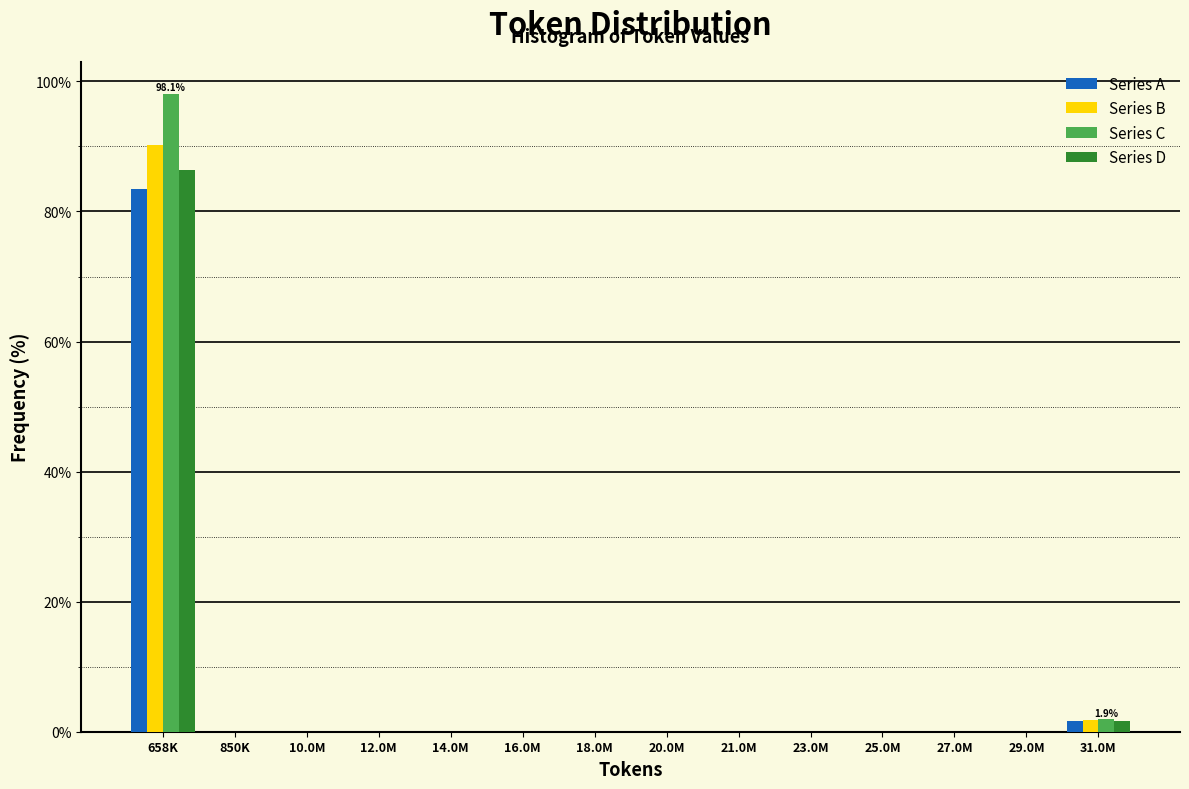

At which category is the sum across all series the highest?

658K